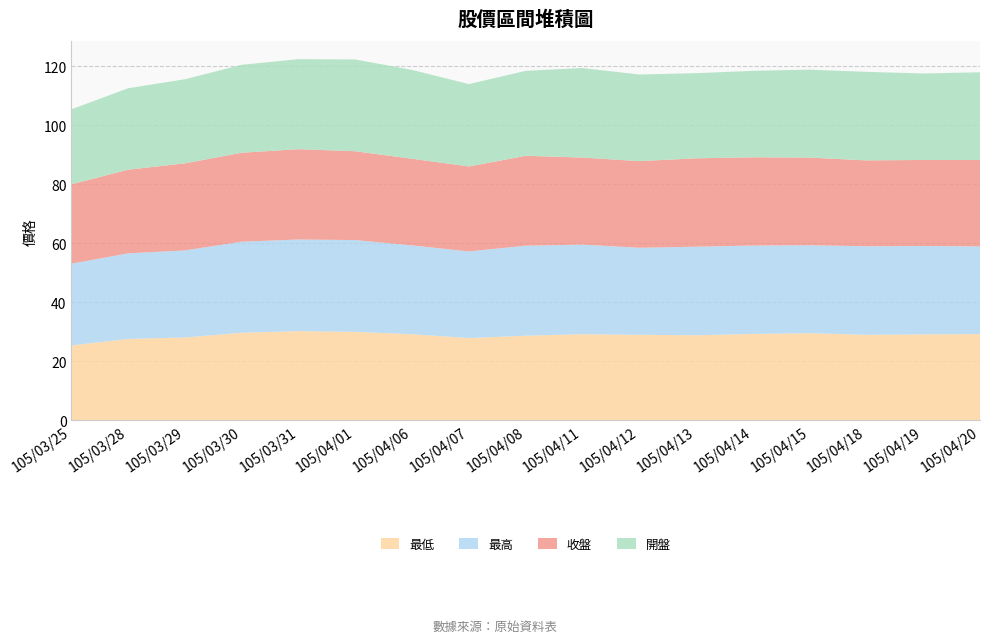

Reading left to right, extract all data points from this chart.

最低: 25.4	27.6	28.1	29.7	30.2	30.0	29.2	27.9	28.7	29.2	29.0	28.9	29.3	29.6	29.0	29.1	29.2
最高: 27.7	29.0	29.5	30.9	31.1	31.1	30.1	29.4	30.5	30.4	29.5	30.0	29.9	29.8	30.0	29.9	29.7
收盤: 26.9	28.4	29.5	30.1	30.6	30.1	29.4	28.8	30.4	29.5	29.4	29.9	29.9	29.7	29.1	29.1	29.3
開盤: 25.4	27.6	28.5	29.8	30.5	31.1	30.1	27.9	28.8	30.4	29.4	28.9	29.3	29.8	30.0	29.3	29.7